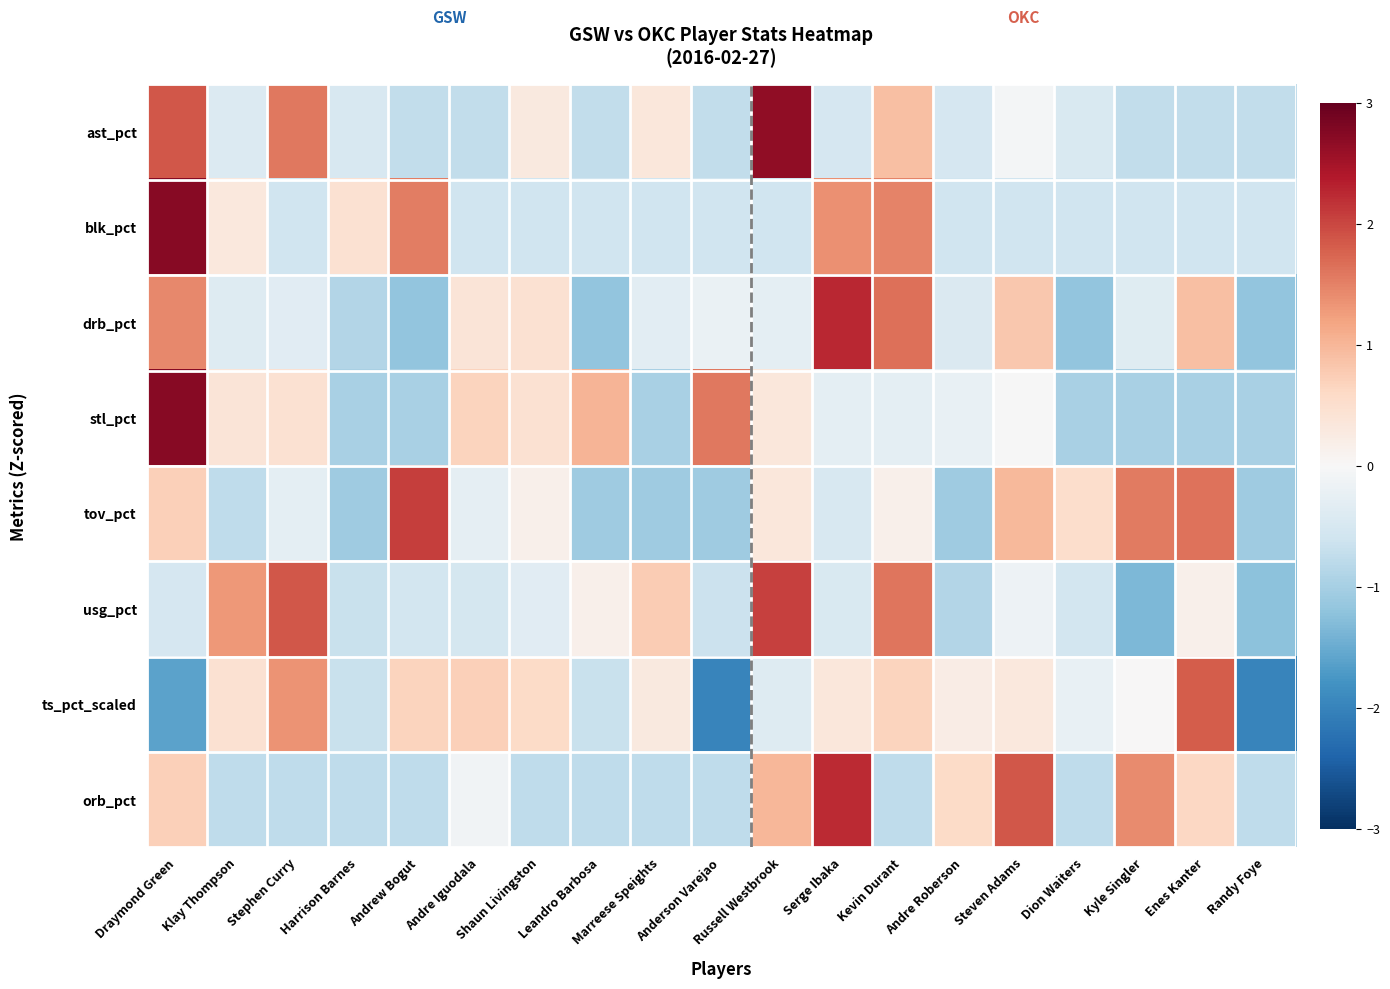

What is the total value across all series at Andrew Bogut?

0.1